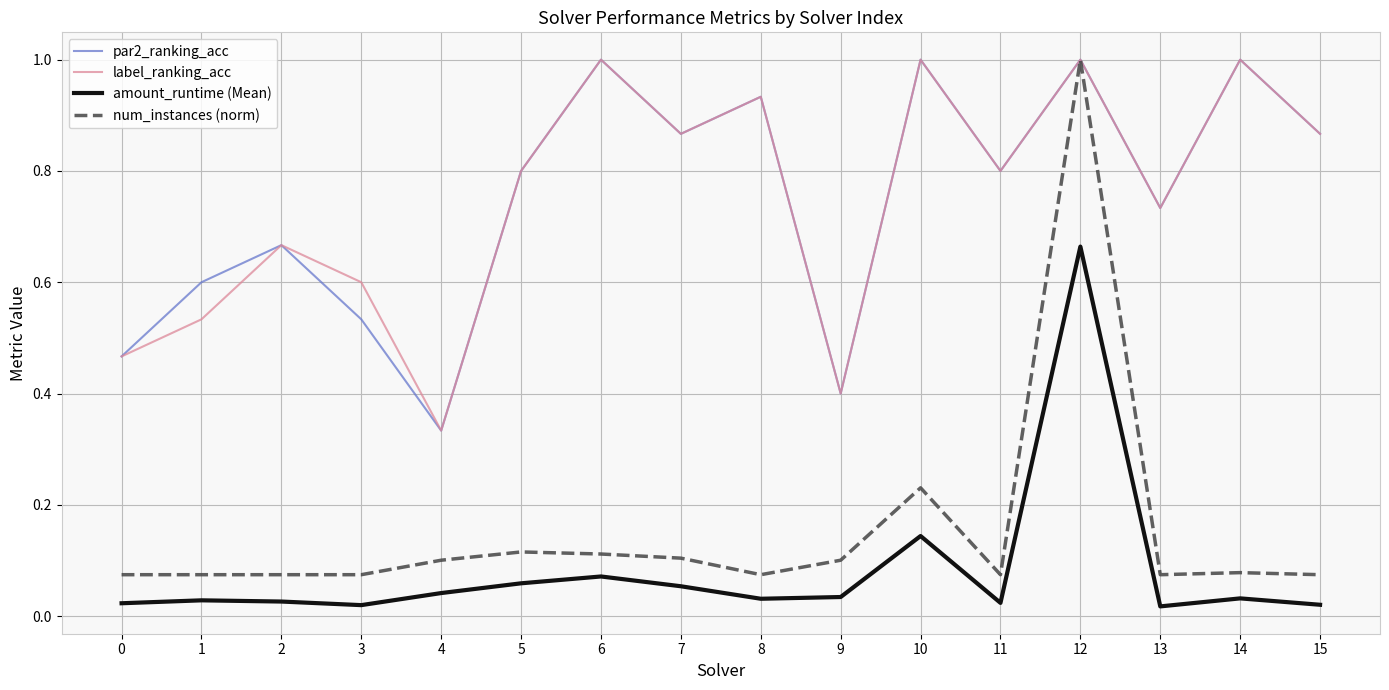

At how many categories does at least one series exceed 0?

16